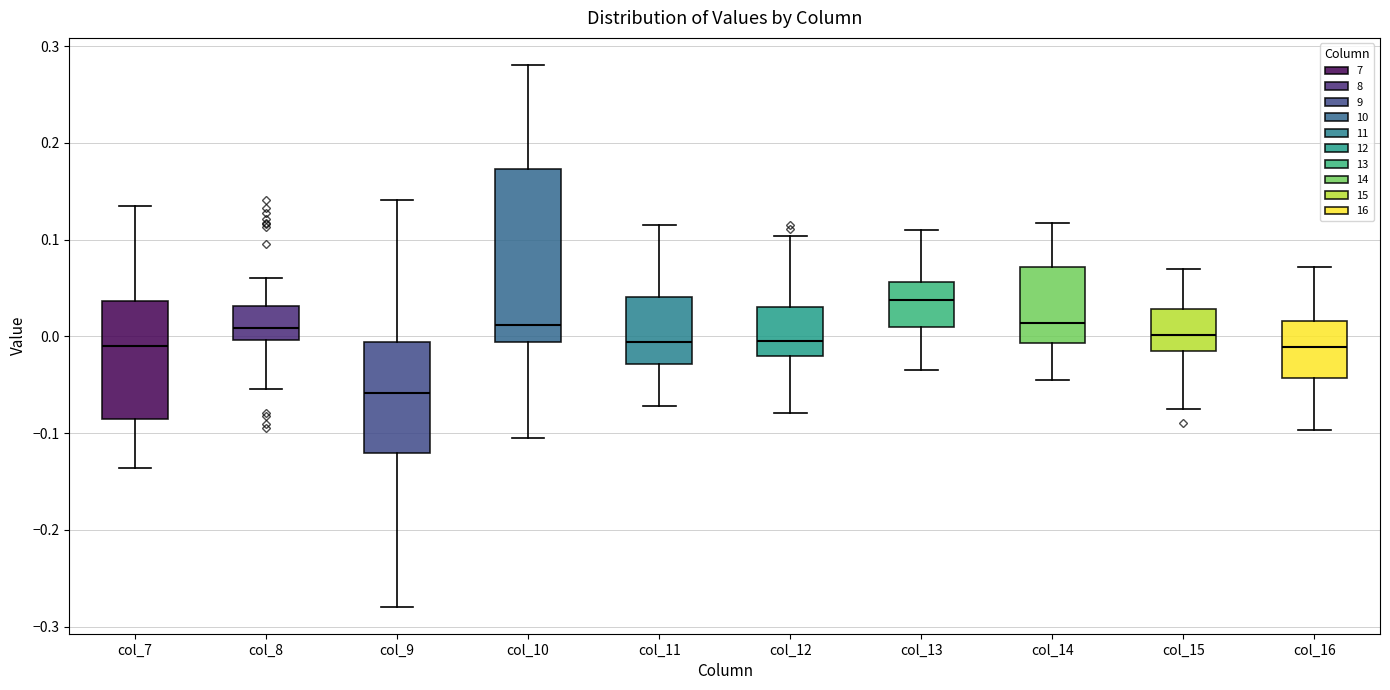

Where does the upper whisker of the box for col_7 end on the y-axis? The values are not printed on the chart, so give them approximately, as read against the axis.

0.14